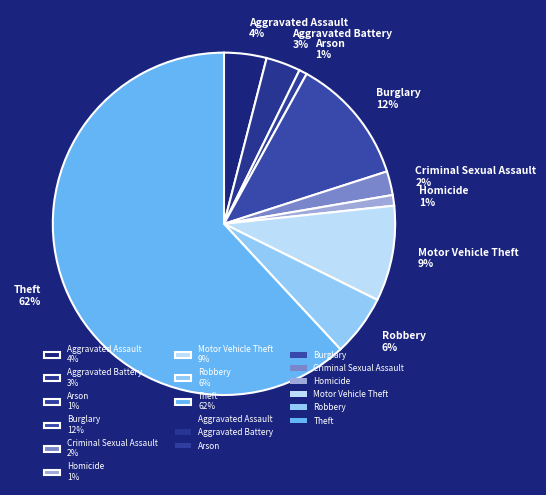

Count the number of slices in the pie.

9